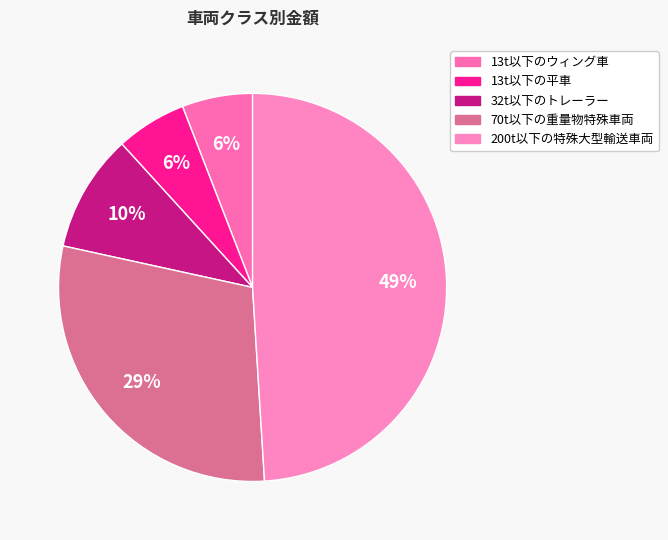

Which has a higher value, 70t以下の重量物特殊車両 or 200t以下の特殊大型輸送車両?

200t以下の特殊大型輸送車両